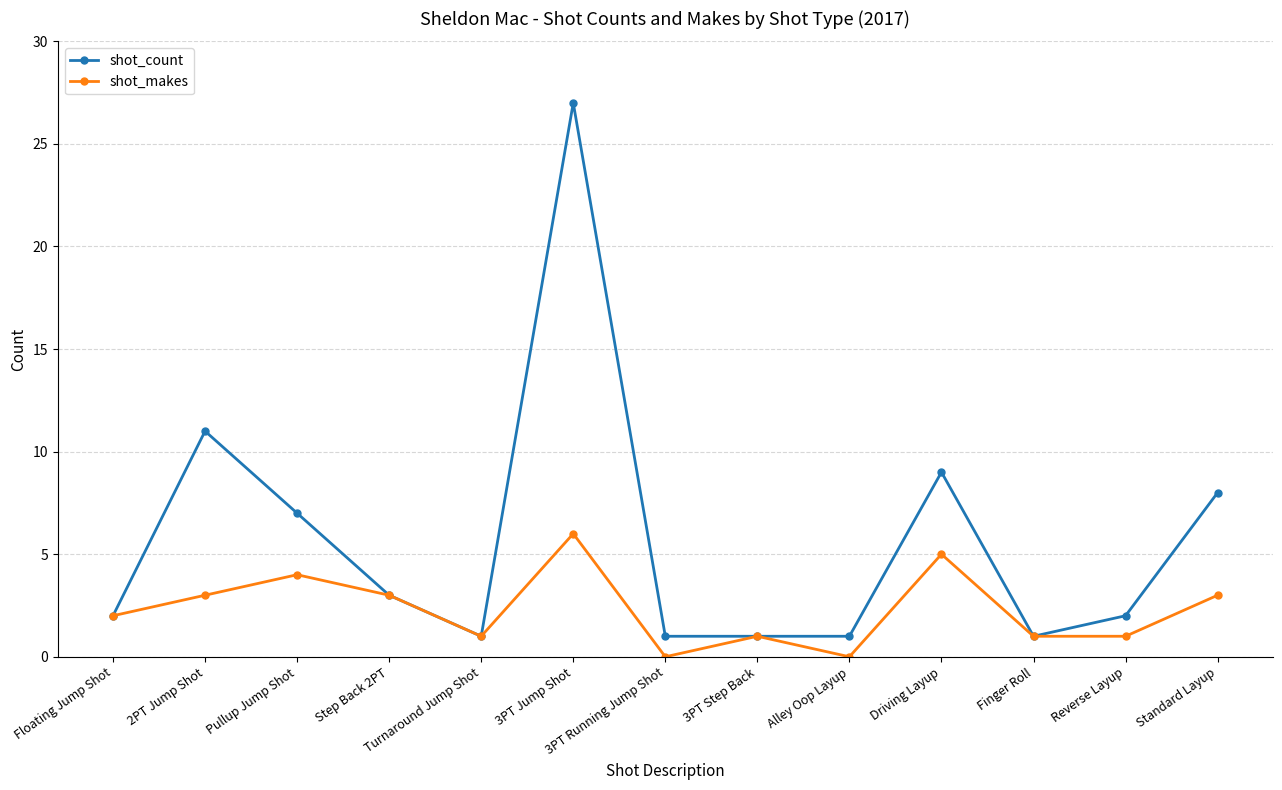

Which category has the highest value across all series?

3PT Jump Shot